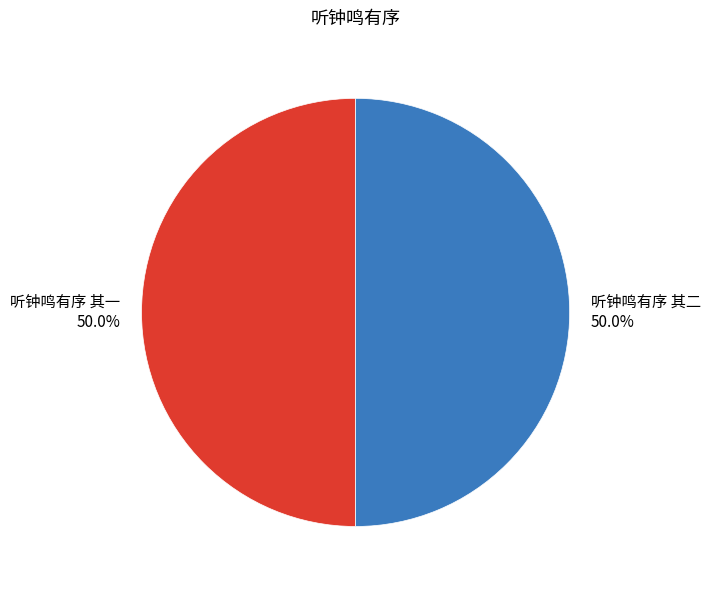

To the nearest percent, what percentage of the pie is 听钟鸣有序 其一?

50%